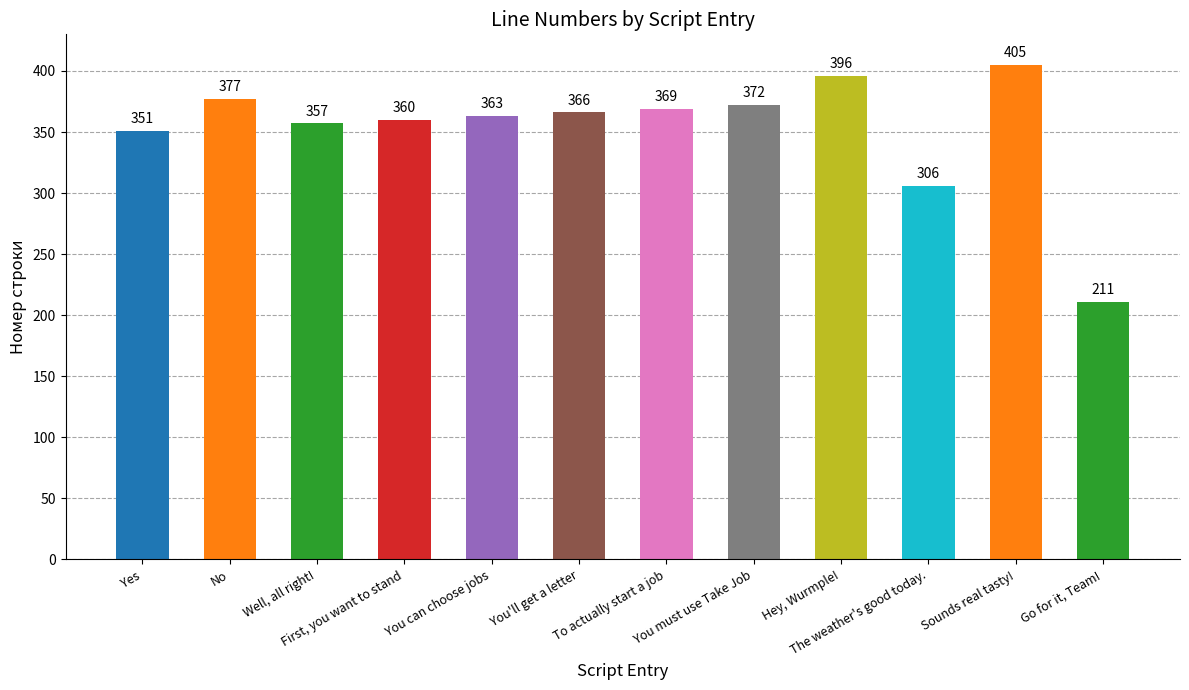

At which category does the chart reach its peak across all series?

Sounds real tasty!